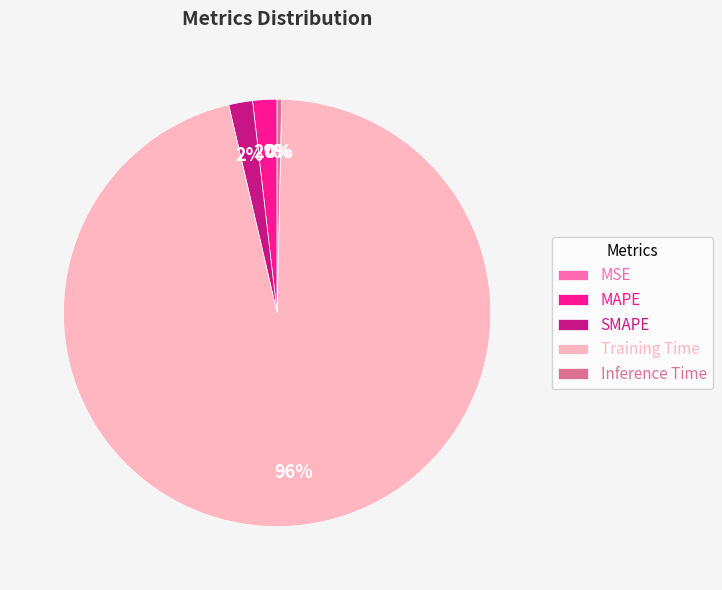

Is it true that SMAPE is 2% of the pie?

True